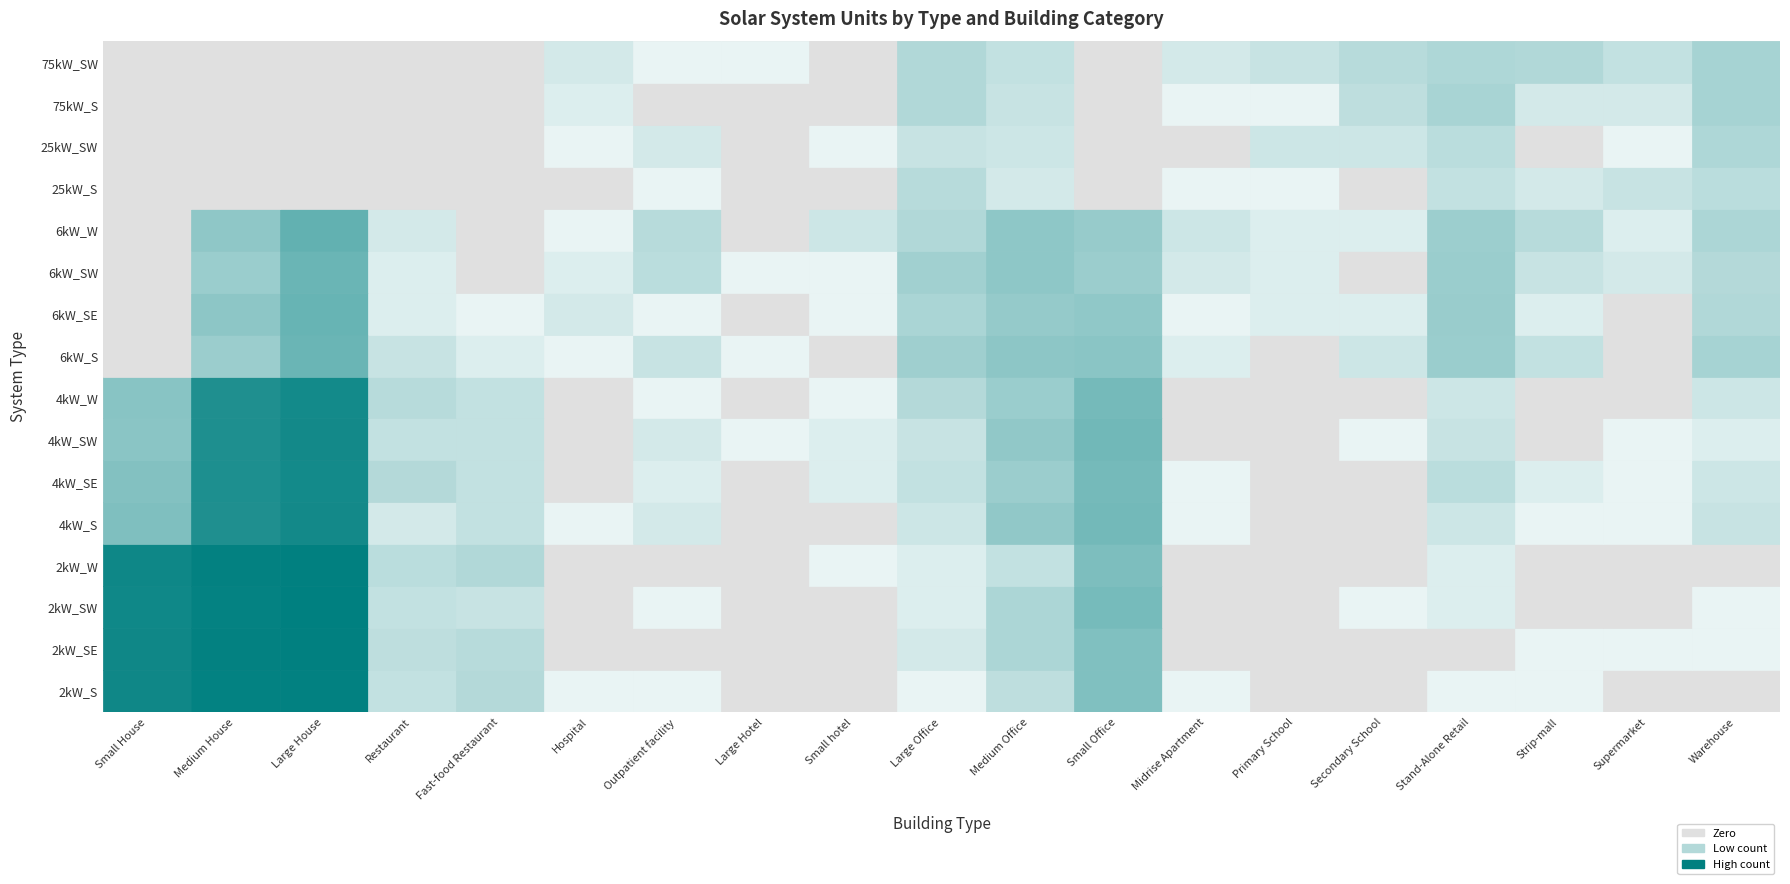

What is the total value across all series at 6kW_SW?

276